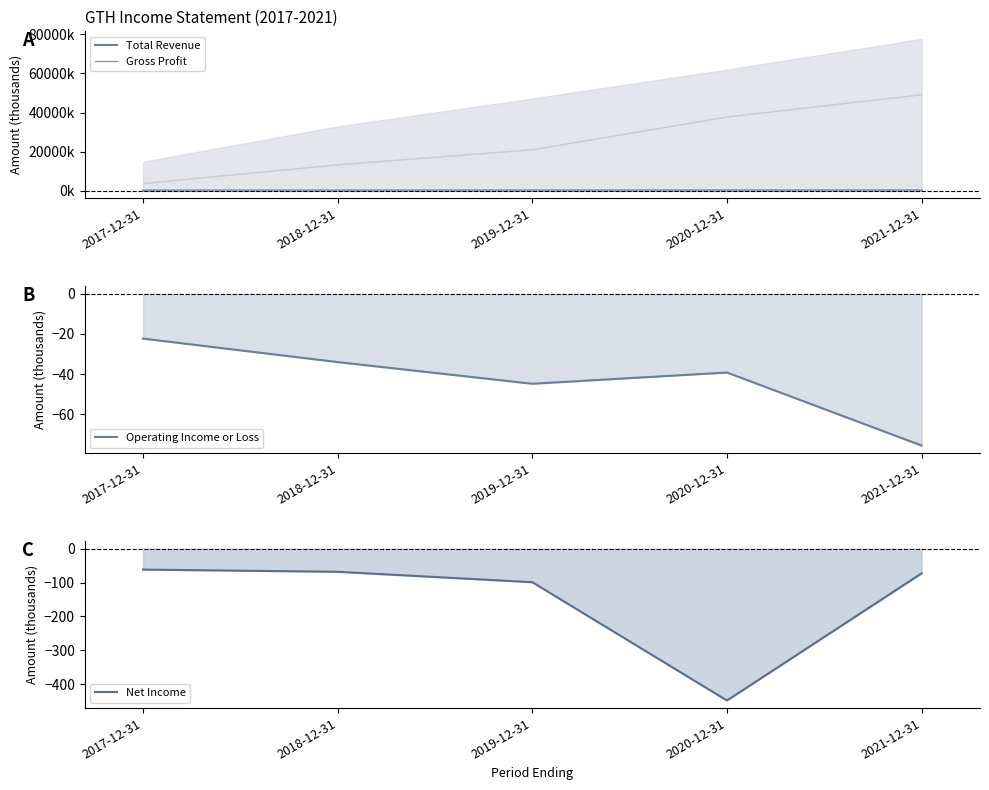

At which label does Gross Profit reach its minimum?

2017-12-31